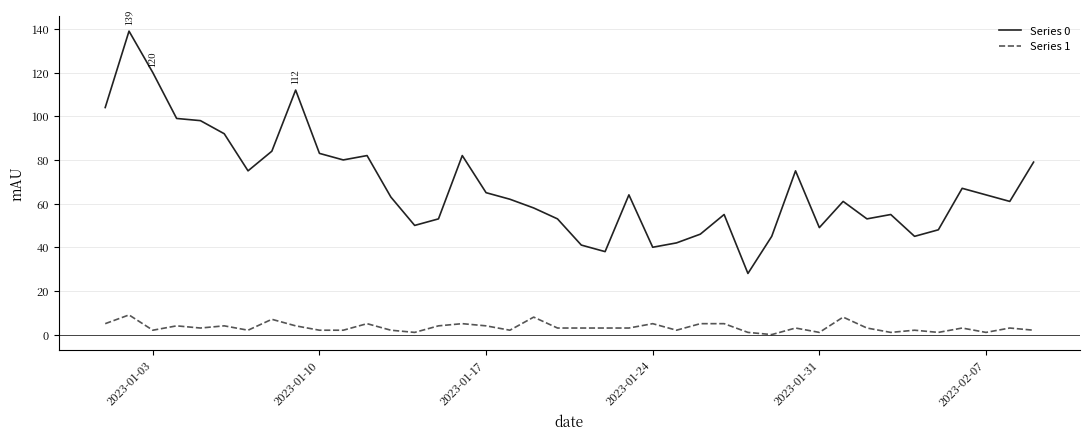

True or false: Series 0 and Series 1 intersect in this chart.

False